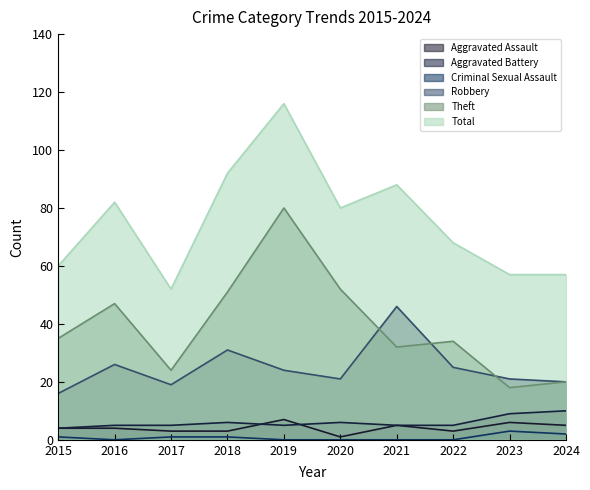

What is the lowest value of the Robbery series?

16